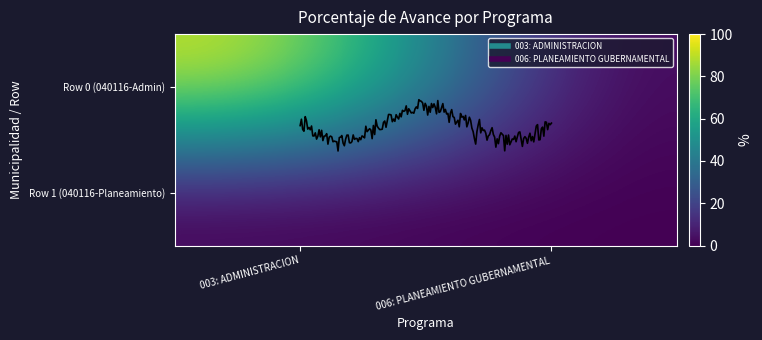

Is it true that Row 1 (040116-Planeamiento) equals 0.0 at 006: PLANEAMIENTO GUBERNAMENTAL?

True